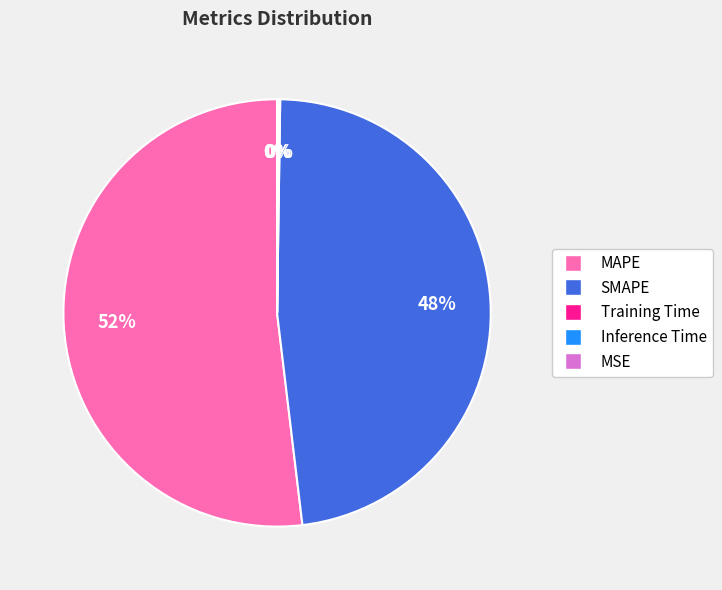

Is SMAPE the majority of the pie?

No